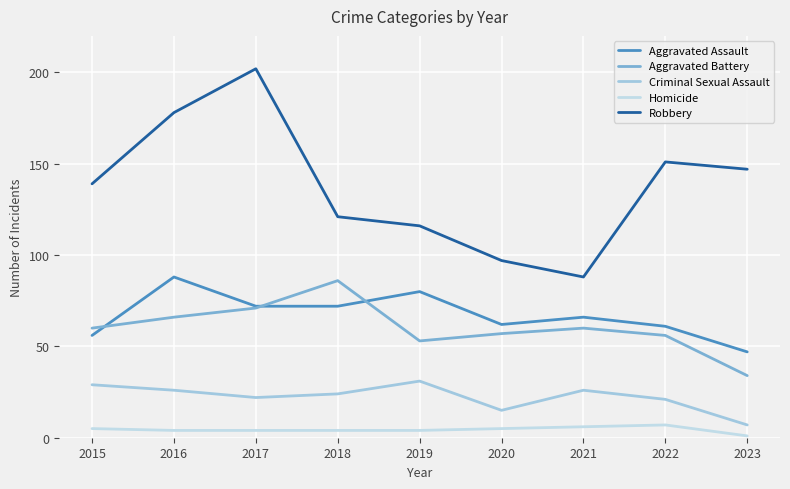

How many lines are shown in the chart?

5